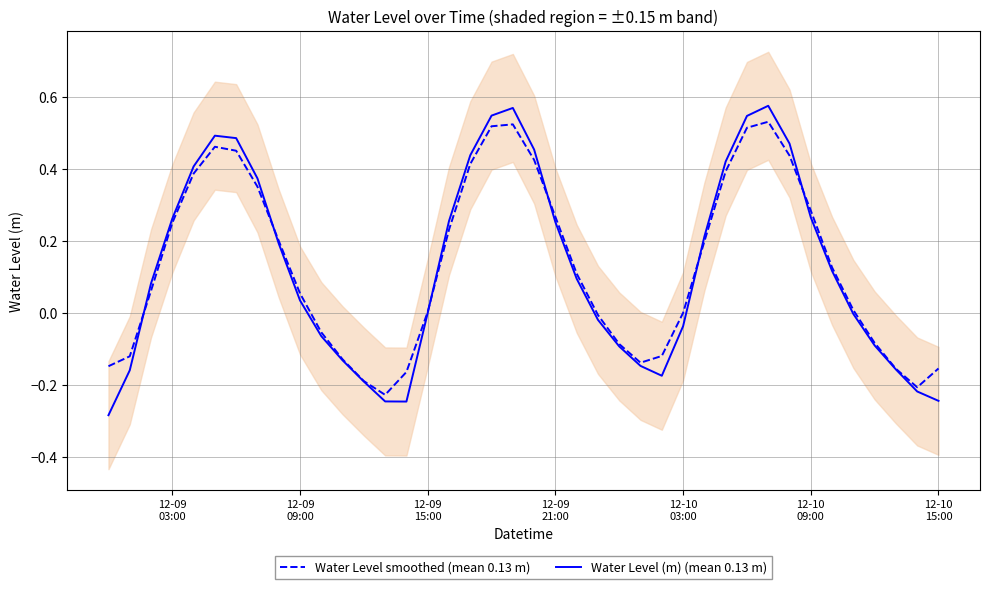

Which series has the largest total across all categories?

Water Level smoothed (mean 0.13 m)